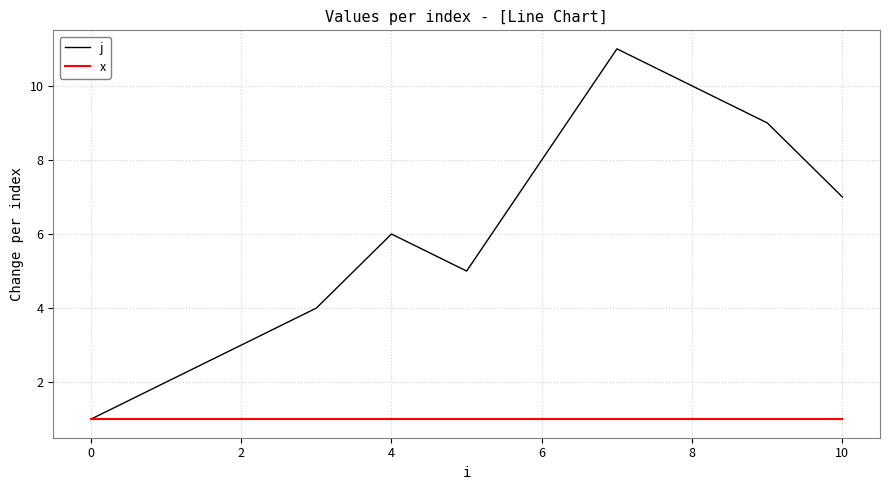

Which series has the largest range (max minus min)?

j